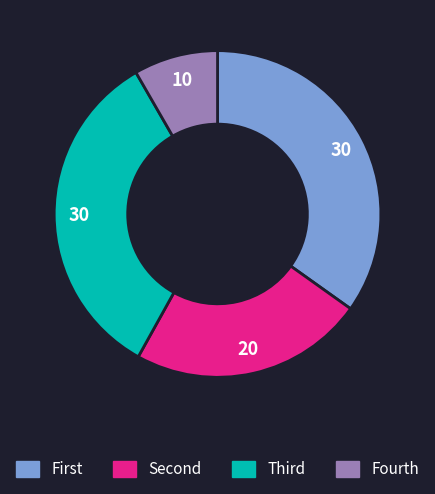

Is there any slice that represents more than half of the pie?

No